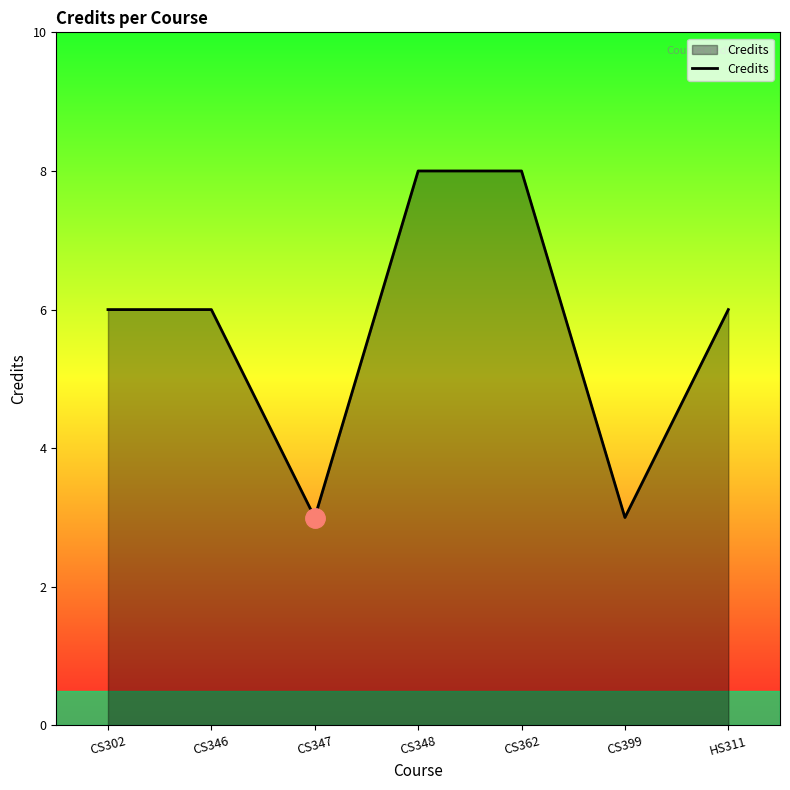

What is the difference between the maximum and minimum values?

5